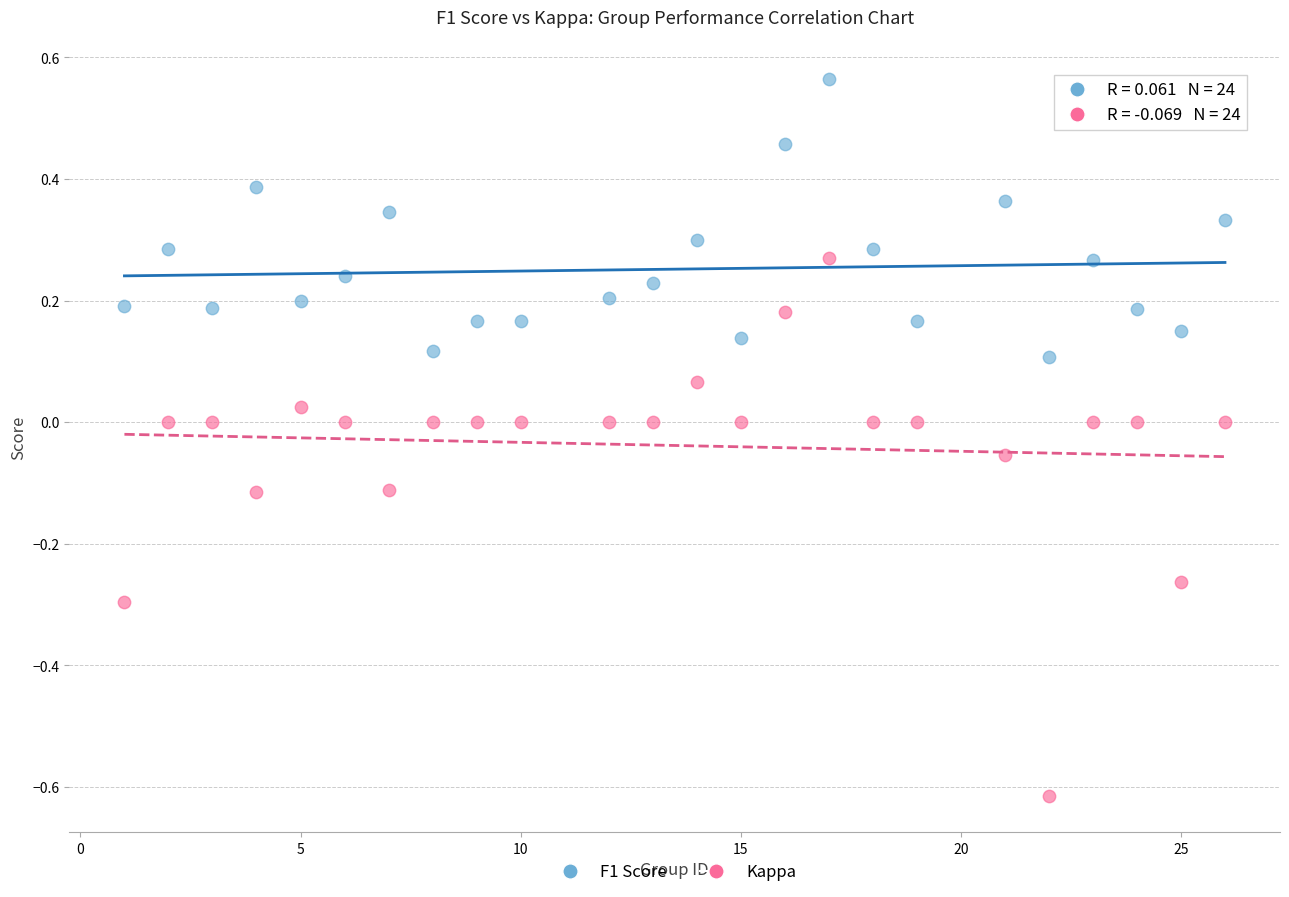

Across all data points, what is the range of X values (max minus min)?

25.0